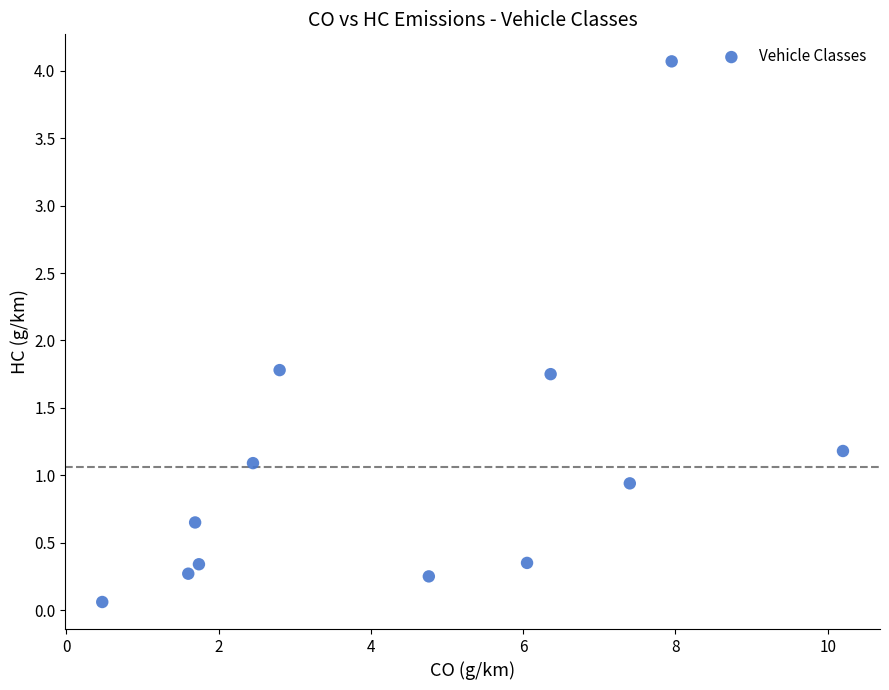

What is the average Y value?

1.1